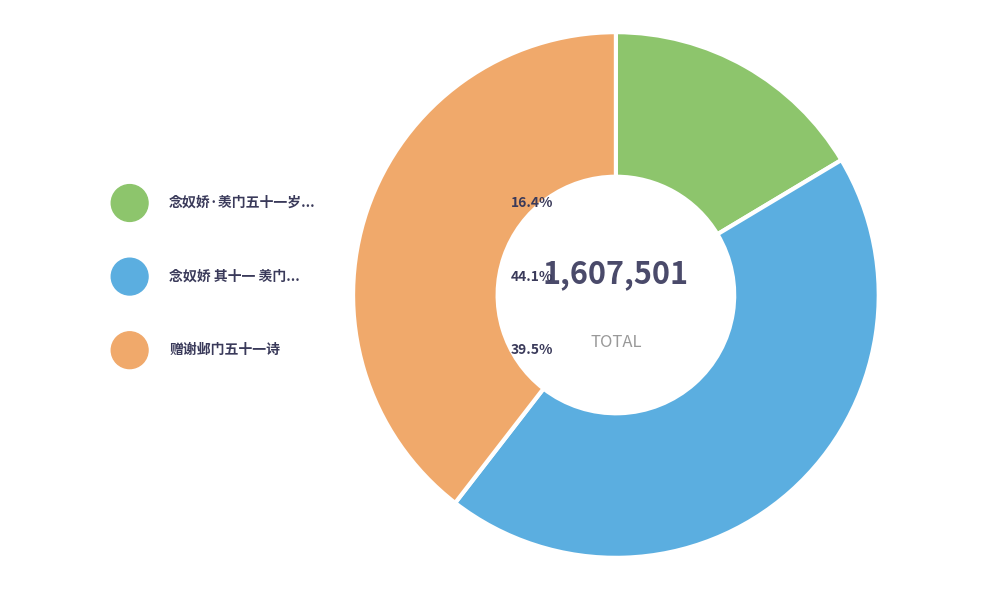

What portion of the pie excludes 念奴娇 其十一 羡门五十一岁夫人四十九岁十月得子名曰百龄是可贺也调百字令?

55.9%